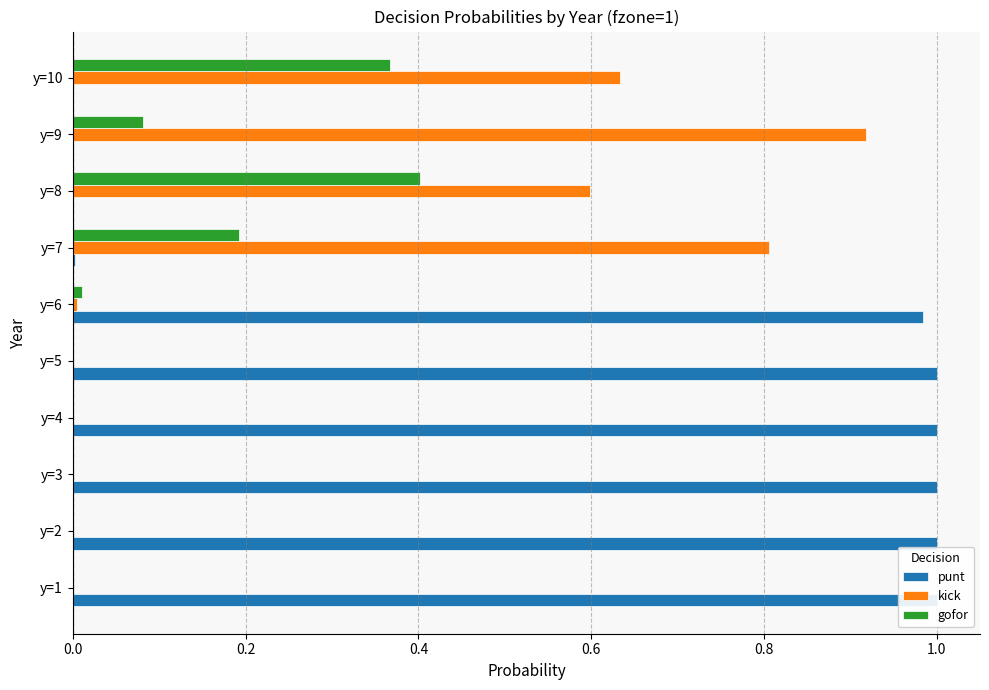

What is the total value across all series at y=10?

1.0